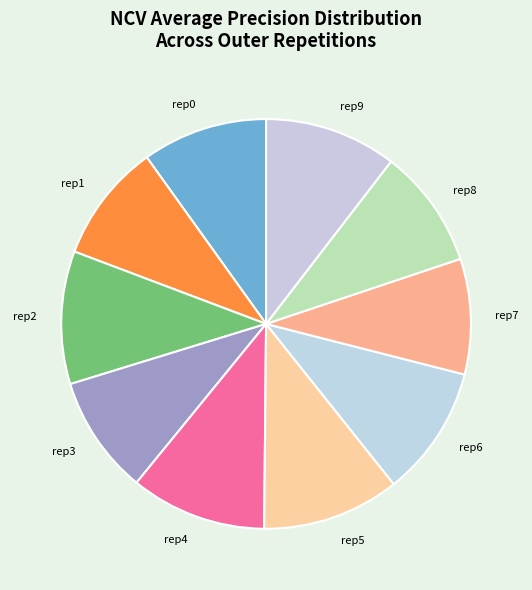

True or false: rep0 accounts for 21% of the total.

False